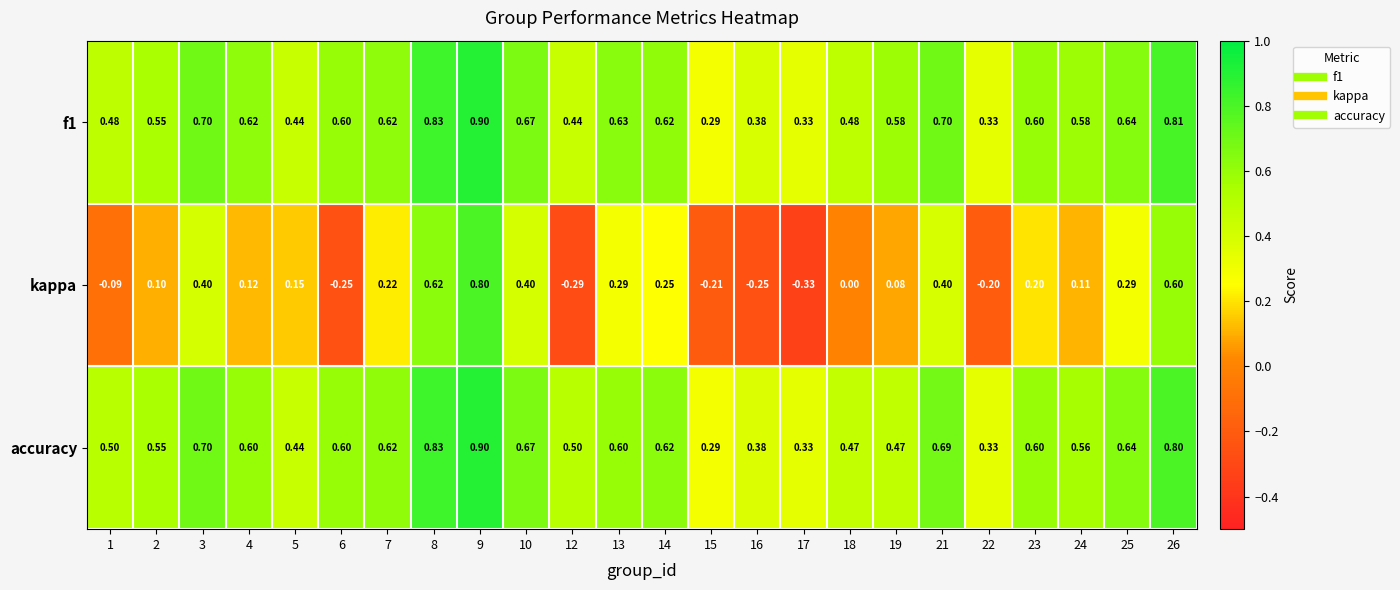

Which series has the widest spread of values?

kappa